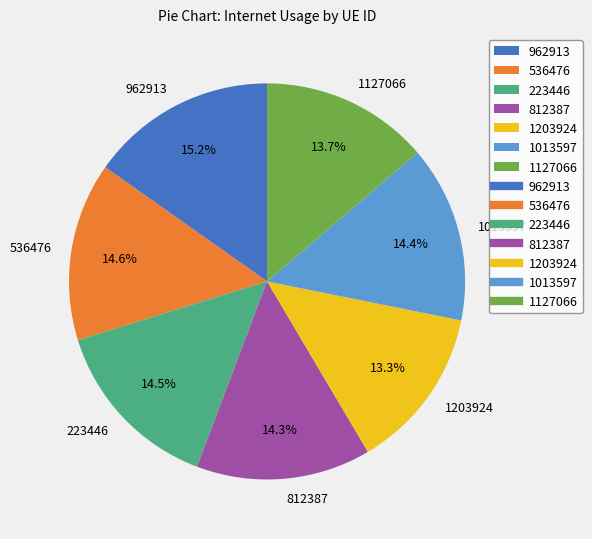

The 962913 slice represents 15% of the pie. True or false?

True